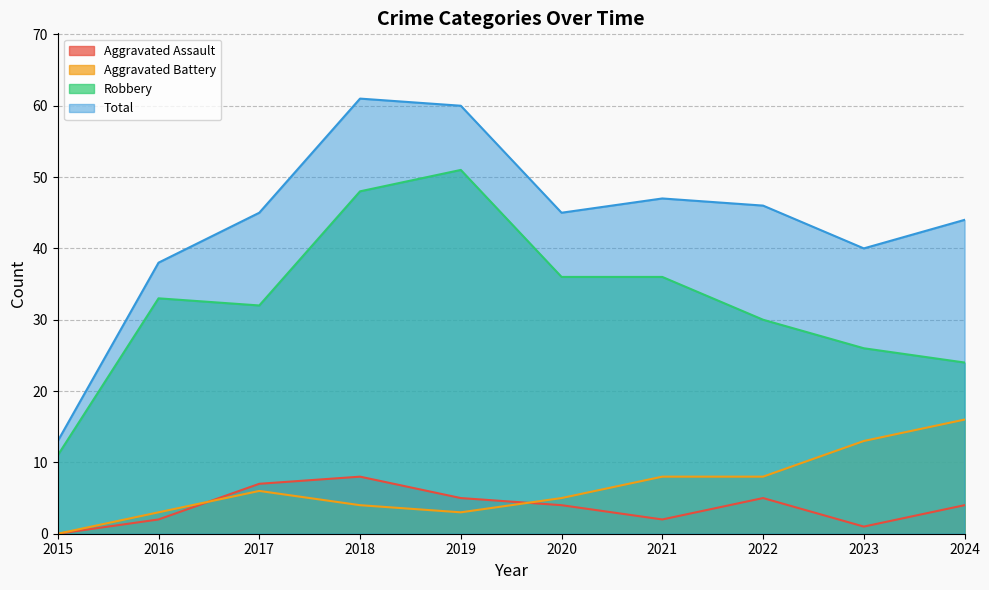

Rank the categories by Robbery value from lowest to highest.

2015, 2024, 2023, 2022, 2017, 2016, 2020, 2021, 2018, 2019